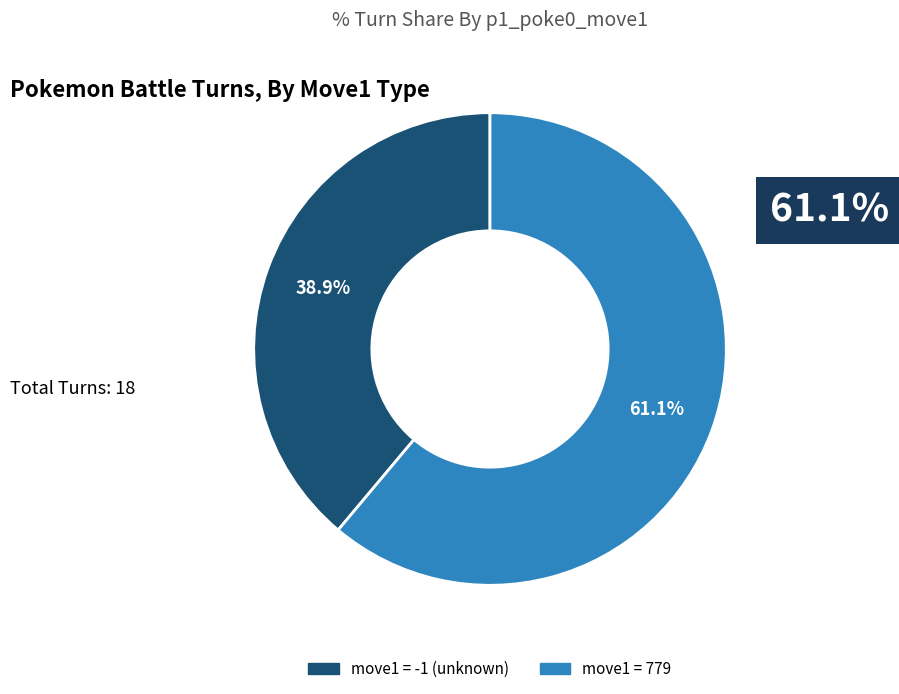

To the nearest percent, what is the average slice percentage?

50%